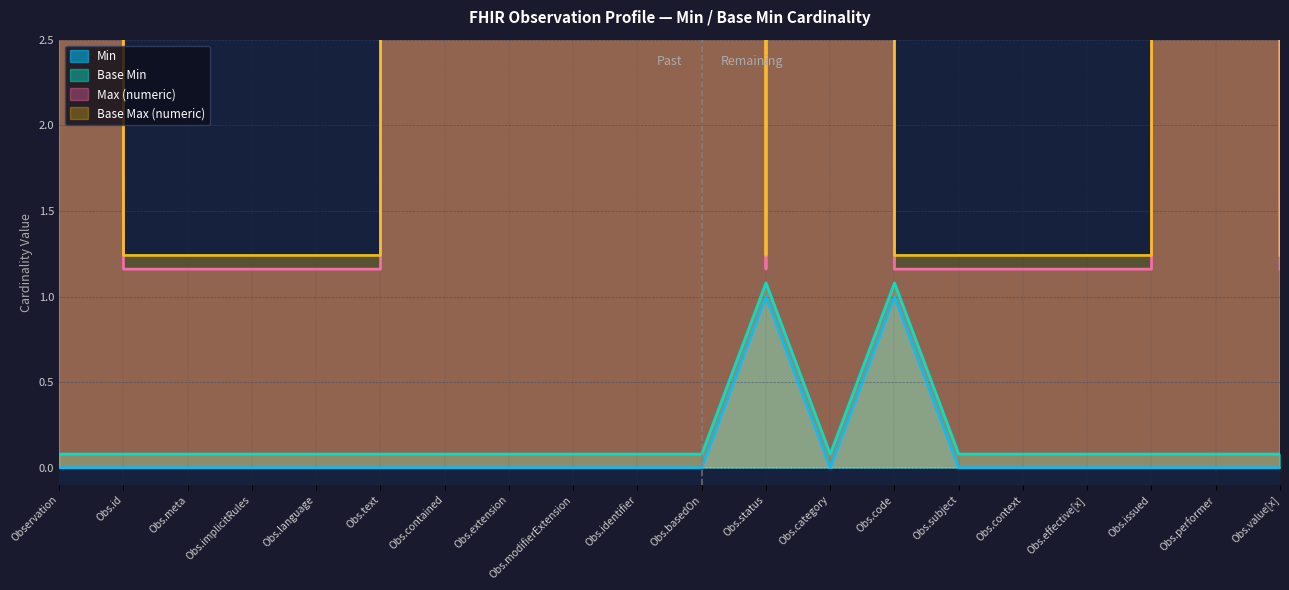

What is the sum of all Base Min values?

3.6